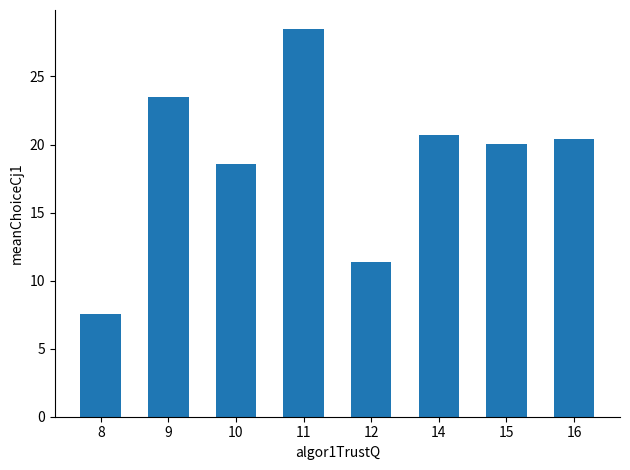

What is the change in value from 10 to 12?

-7.2